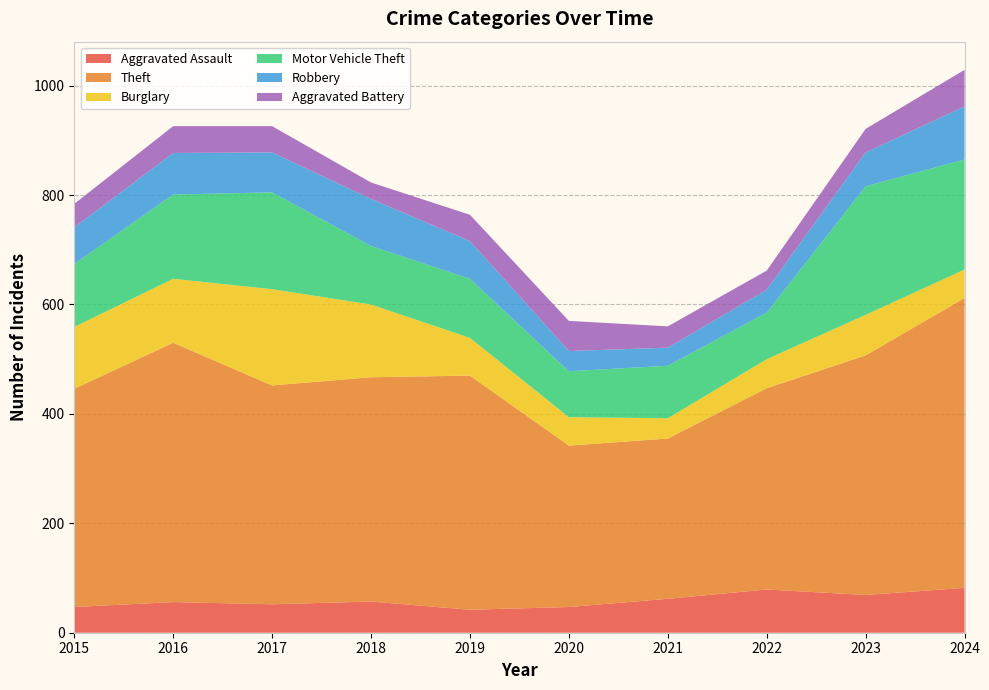

Reading left to right, list all the values displayed in this chart.

Aggravated Assault: 47	56	52	57	42	47	62	79	69	82
Theft: 399	474	400	410	428	295	293	368	438	530
Burglary: 113	117	176	133	69	52	37	53	74	52
Motor Vehicle Theft: 115	154	177	107	108	84	96	85	235	201
Robbery: 67	76	73	86	69	37	33	42	62	97
Aggravated Battery: 43	49	48	30	48	55	39	35	43	67